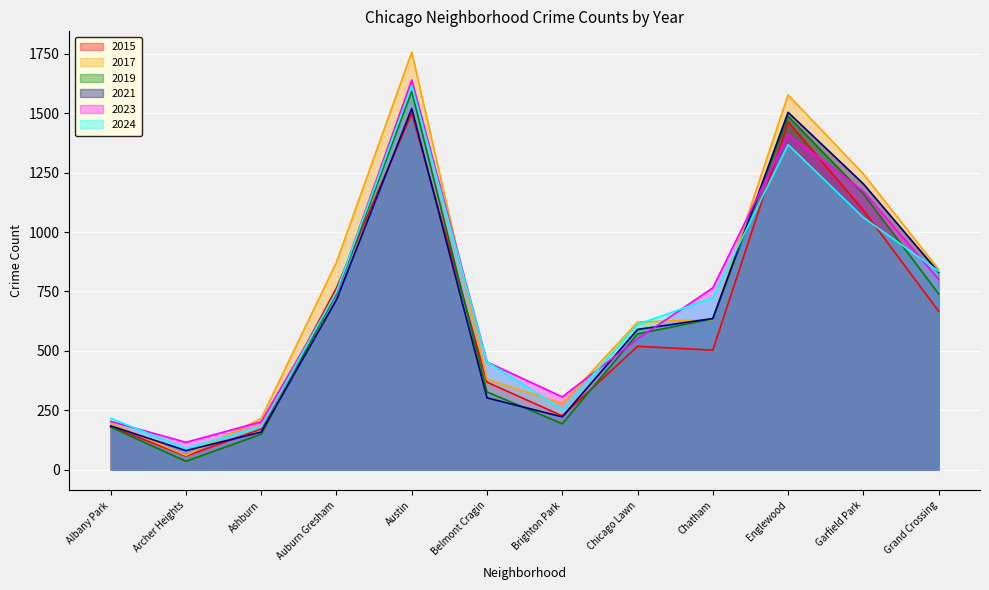

How many lines are shown in the chart?

6